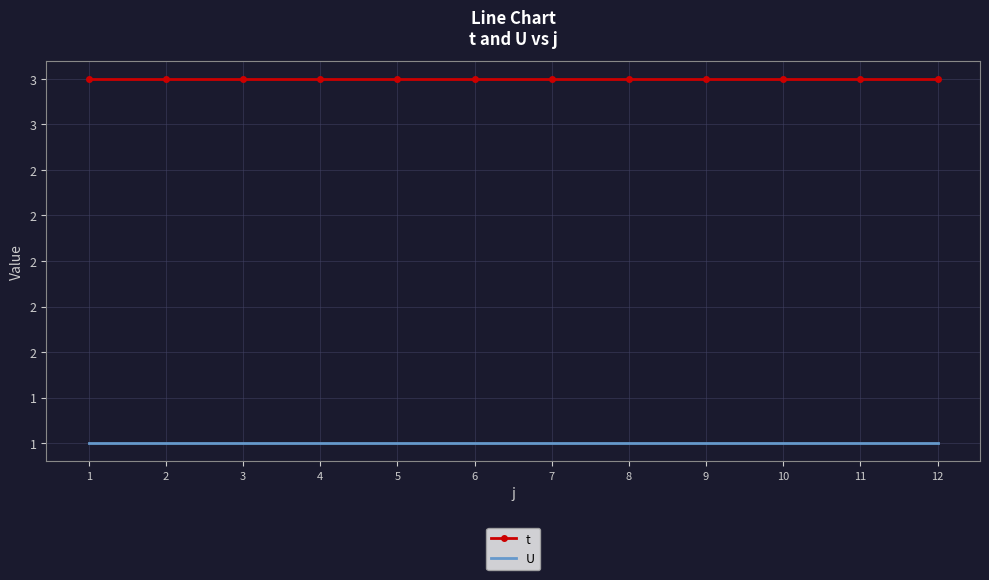

True or false: t and U intersect in this chart.

False